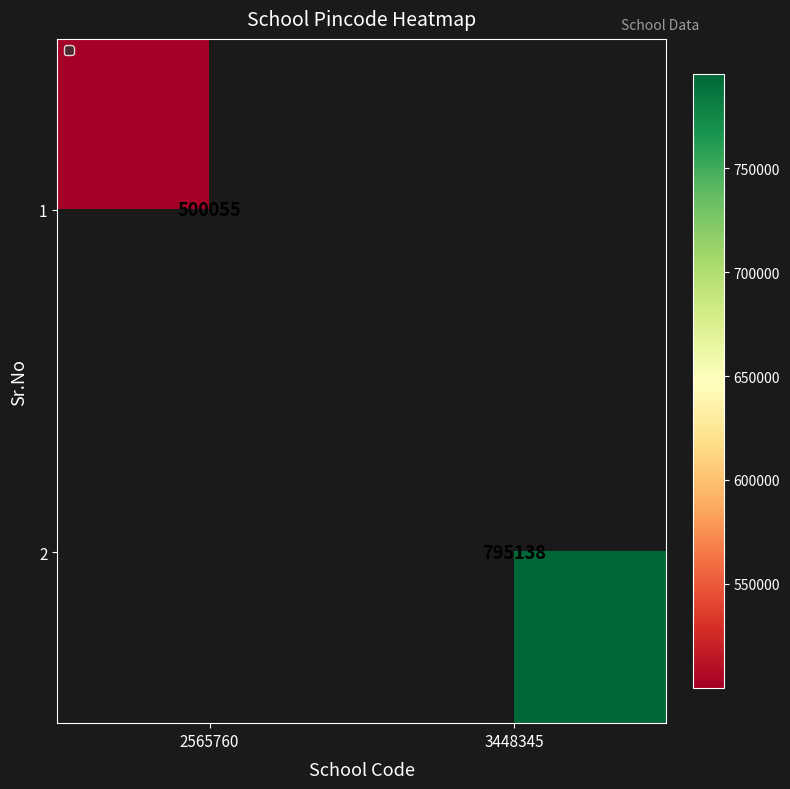

At how many categories does at least one series exceed 705244?

1